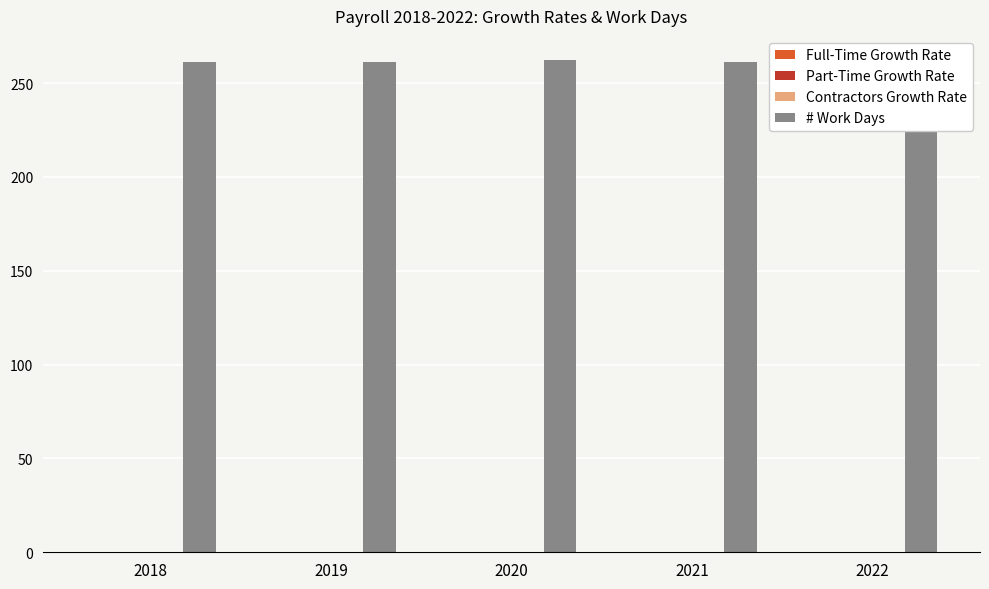

Is the value of # Work Days at 2018 greater than the value of Contractors Growth Rate at 2018?

Yes